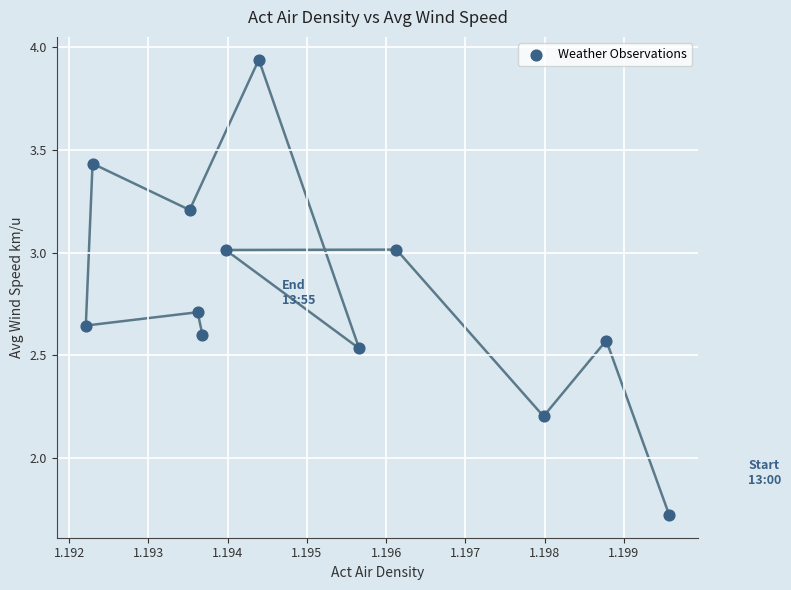

What Y value in the scatter plot is closest to 2?

2.2